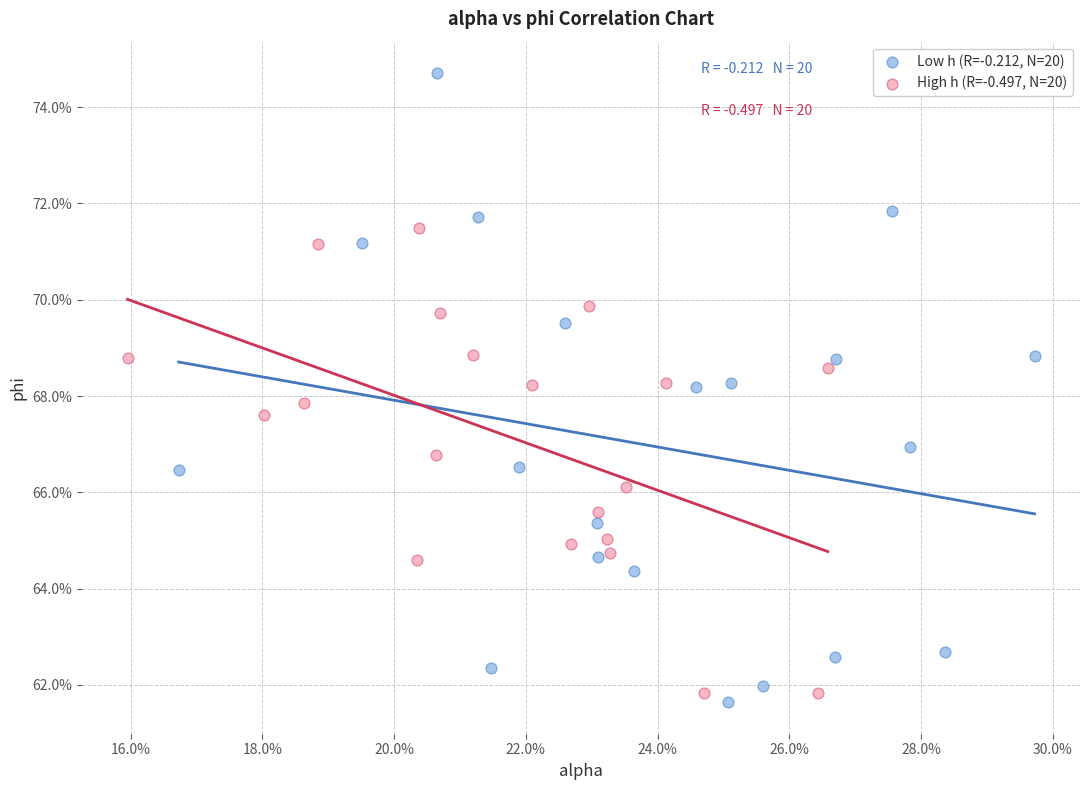

Which series reaches the minimum Y coordinate?

Low h (R=-0.212, N=20)